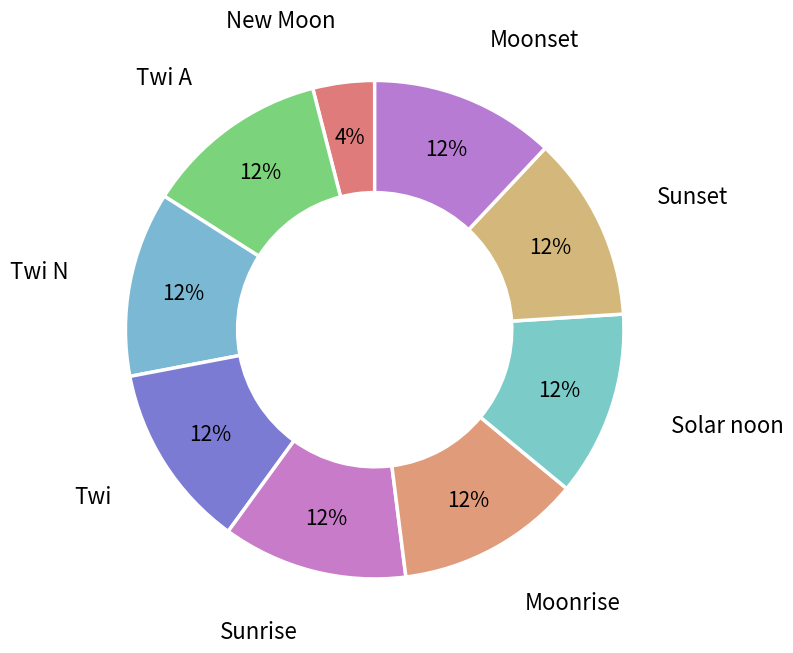

Count the number of slices in the pie.

9